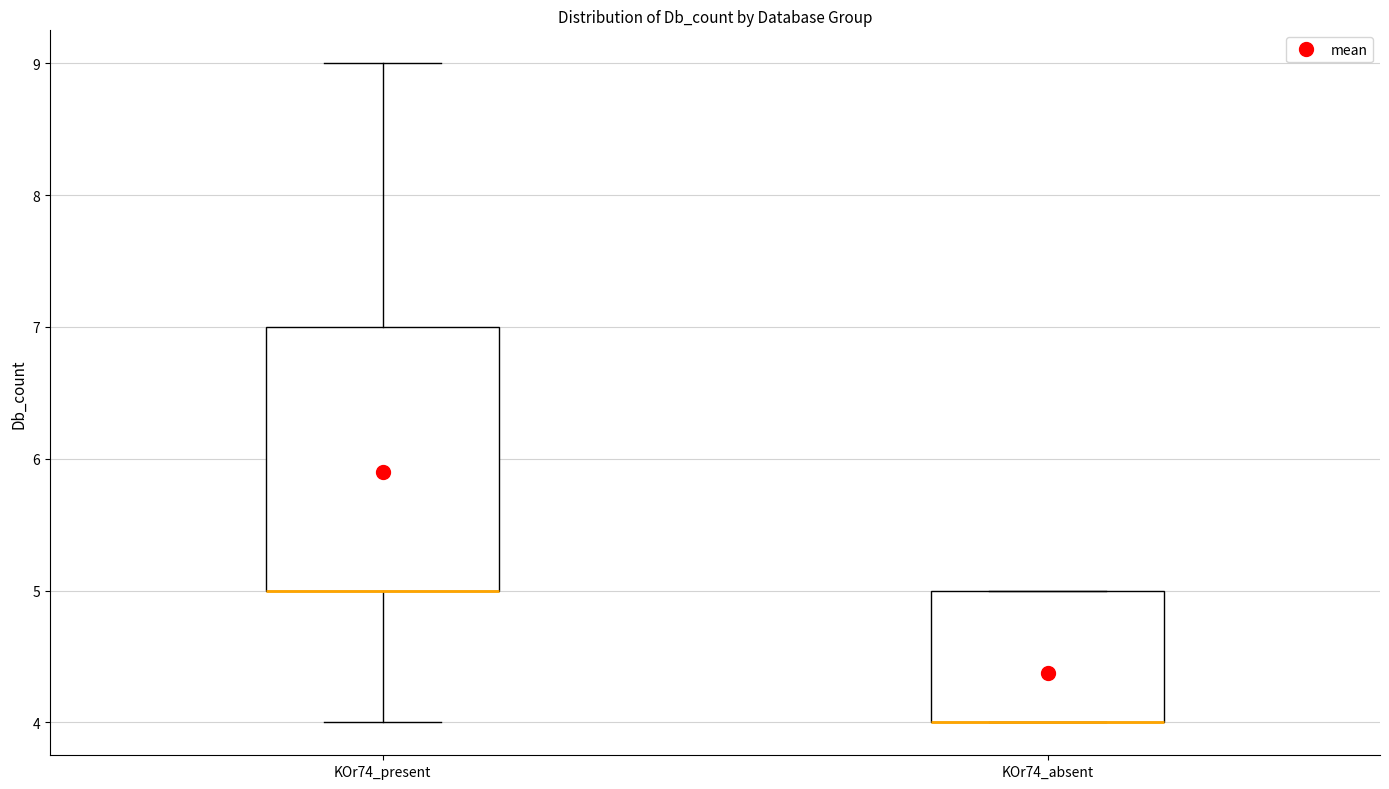

Comparing the boxes themselves (not the whiskers), which one is the tallest?

KOr74_present